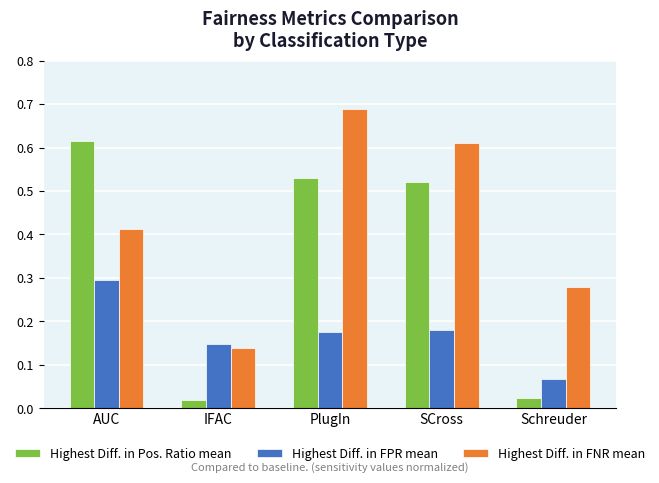

What is the sum of the Highest Diff. in FNR mean values at PlugIn and SCross?

1.3